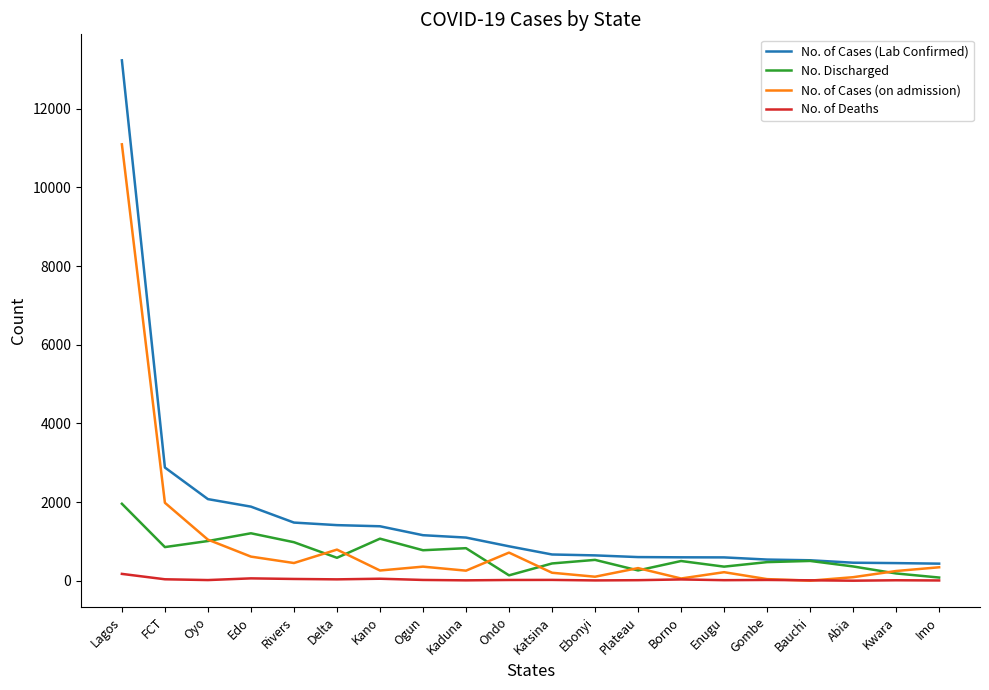

What is the sum of the No. of Cases (Lab Confirmed) values at Borno and Imo?

1033